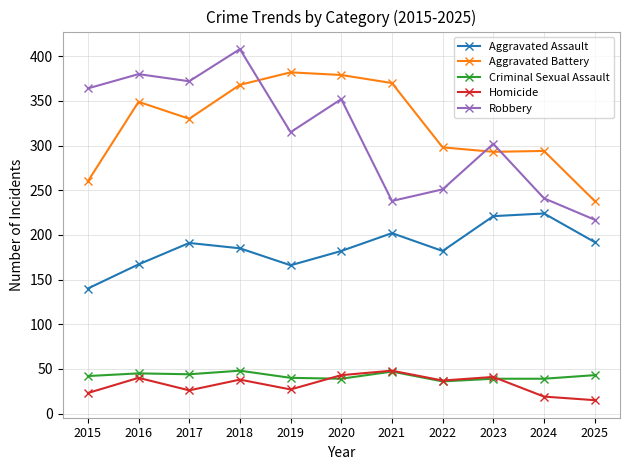

What is the value of the Aggravated Assault point at the 9th from the left?

221